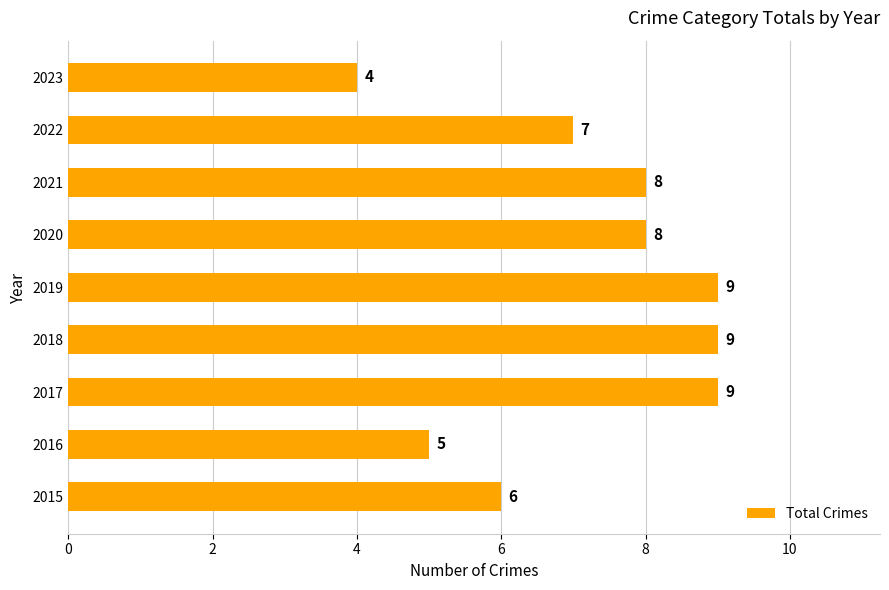

Does the chart contain stacked bars?

No